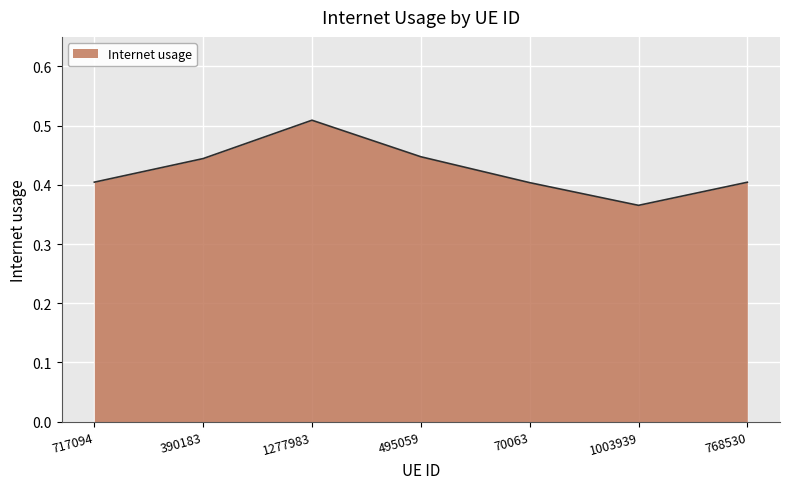

At which label is the value closest to 0?

1003939